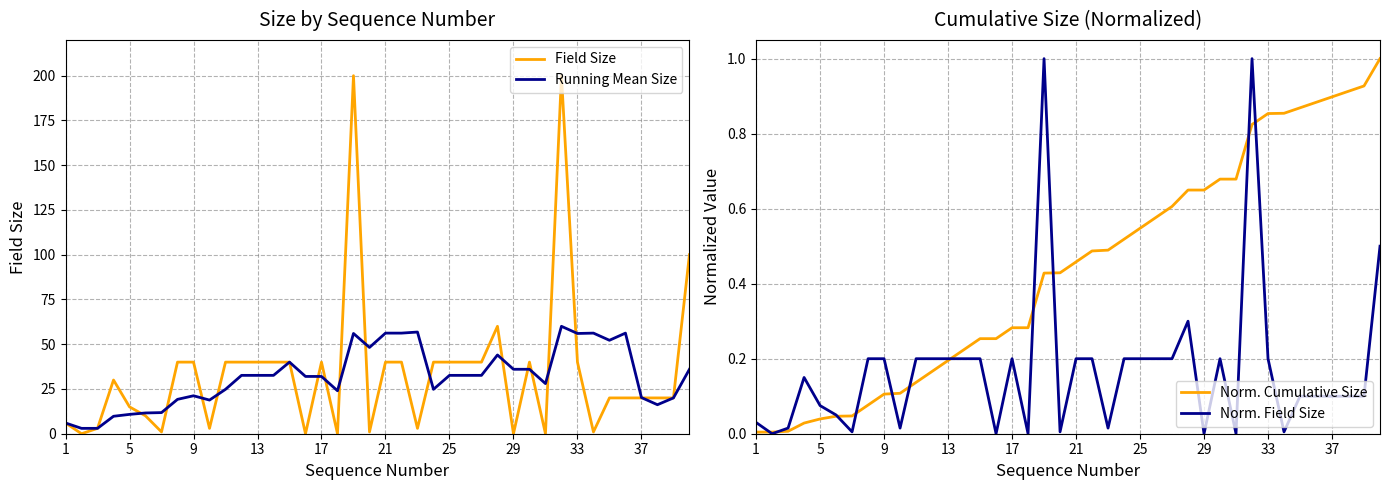

Which has a higher value, 33 or 21?

21